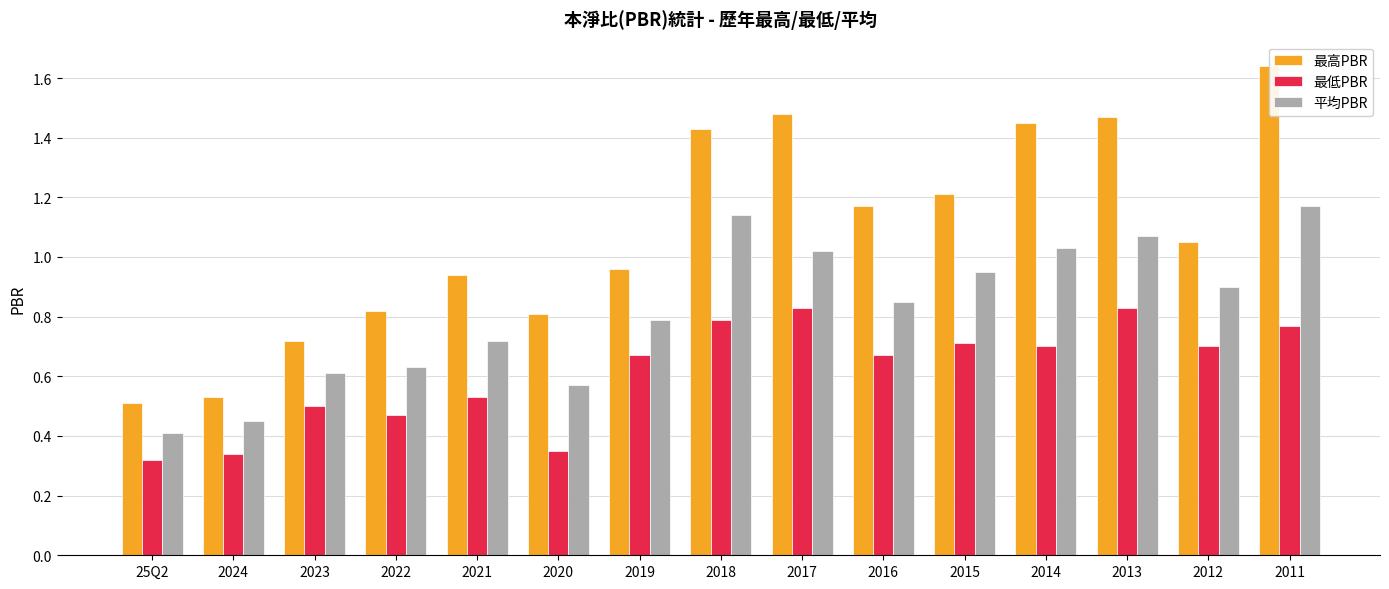

Rank the categories by 最低PBR value from highest to lowest.

2017, 2013, 2018, 2011, 2015, 2014, 2012, 2019, 2016, 2021, 2023, 2022, 2020, 2024, 25Q2